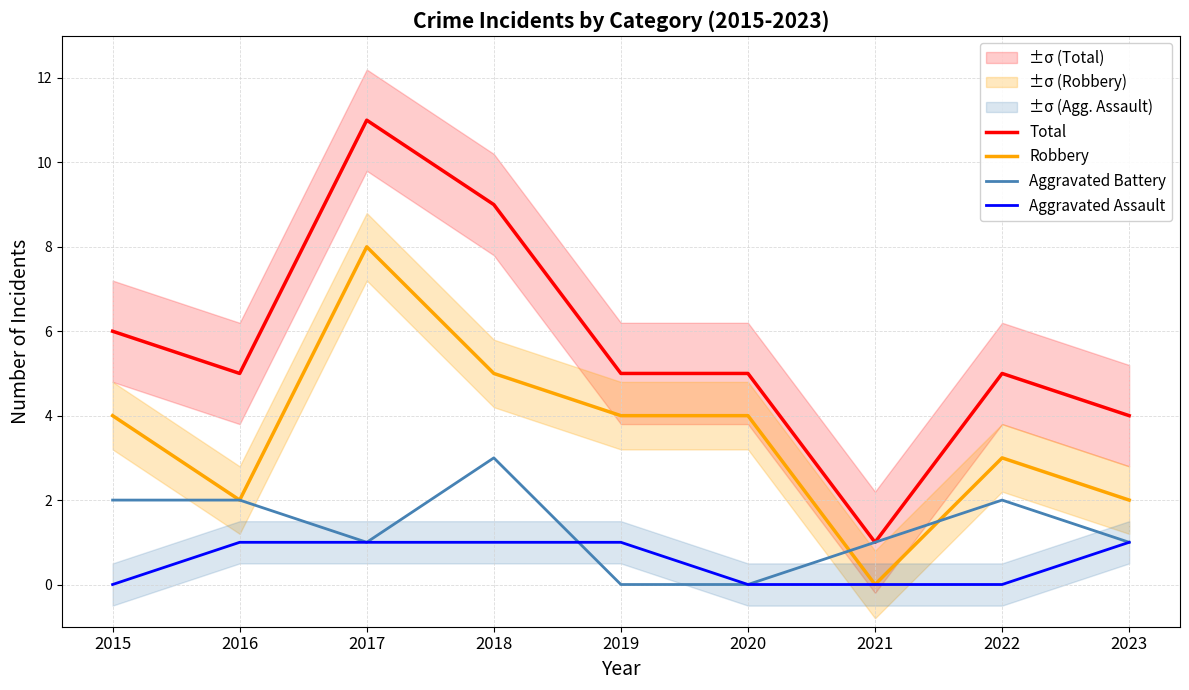

Count the Robbery values in the range 2 to 4.

6